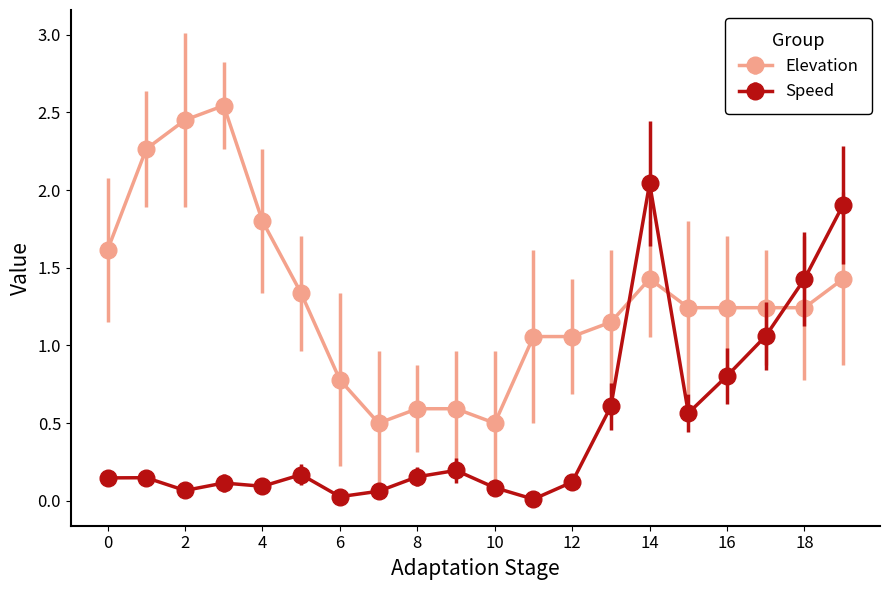

True or false: Elevation has more than 1 points higher than both neighbors.

True